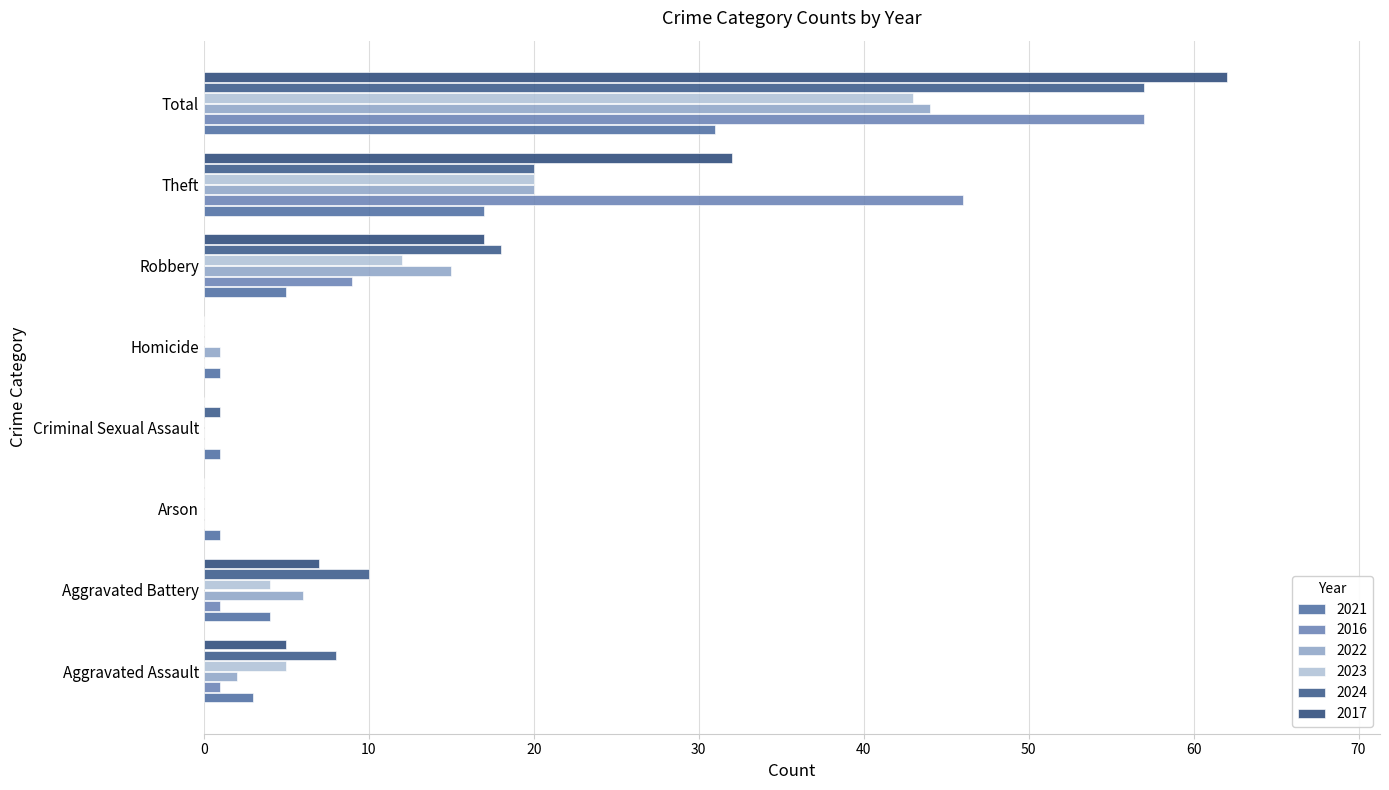

At which category is the sum across all series the highest?

Total